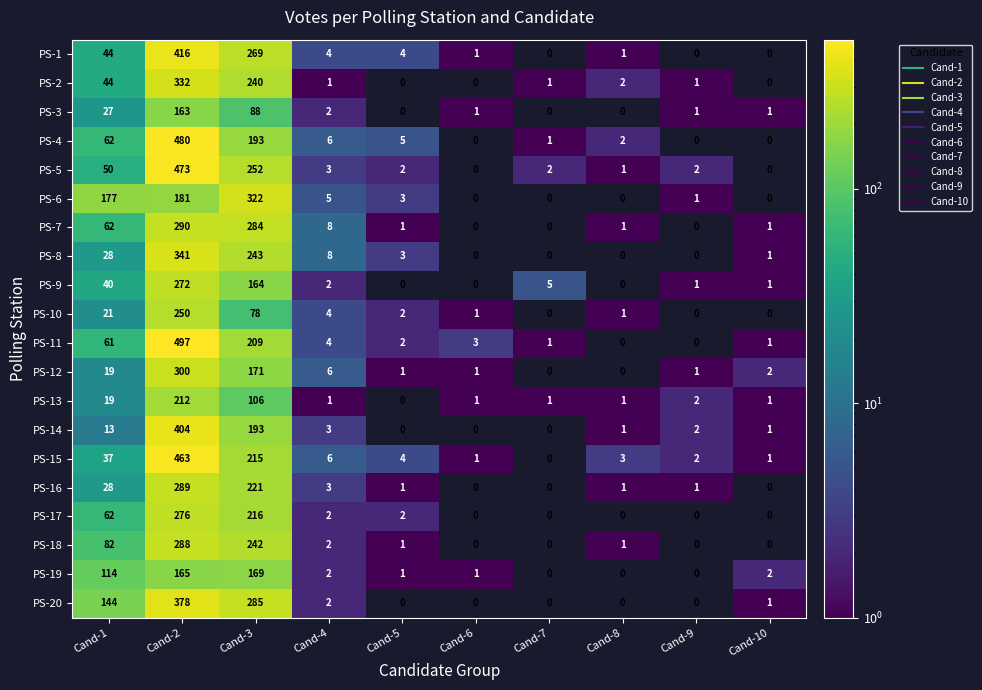

Where does the PS-11 series first go above 3?

Cand-1